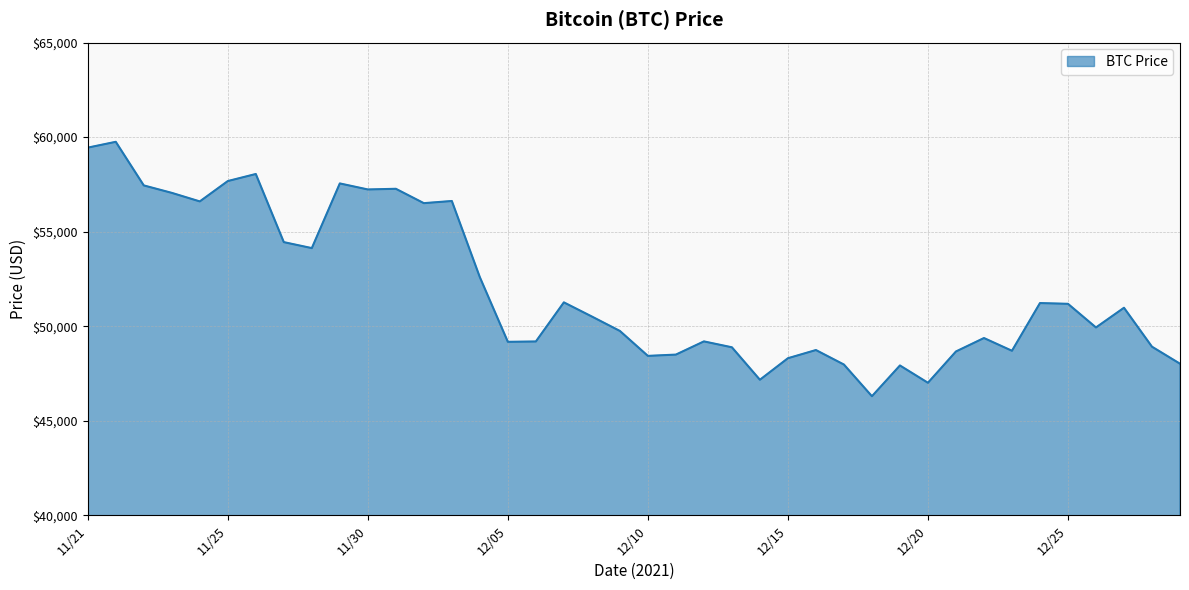

What is the minimum value shown in the chart?

46296